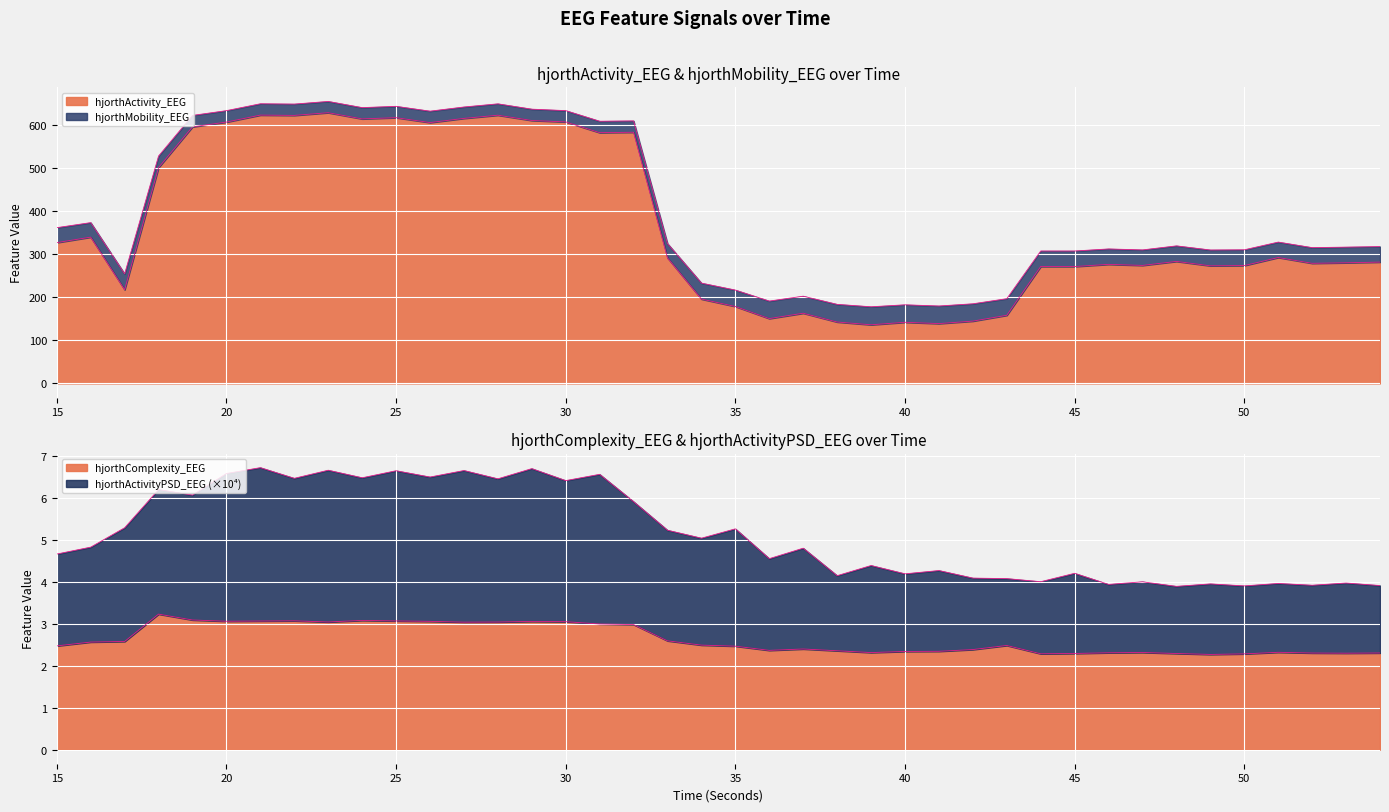

How many values in the hjorthActivityPSD_EEG series exceed 4?

30